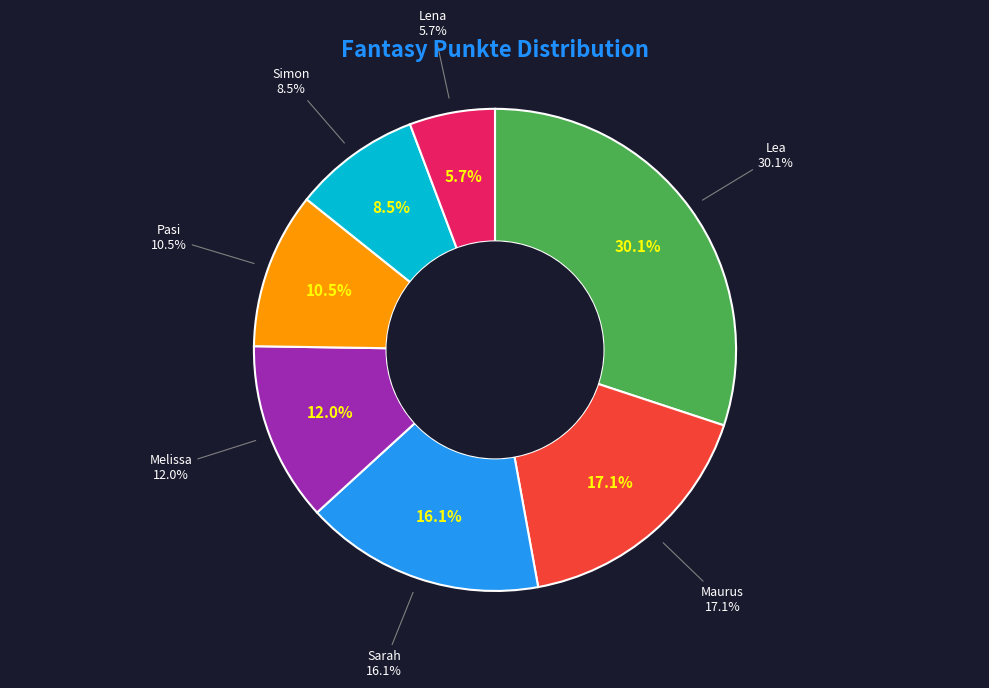

Which category has the biggest portion of the pie?

Lea